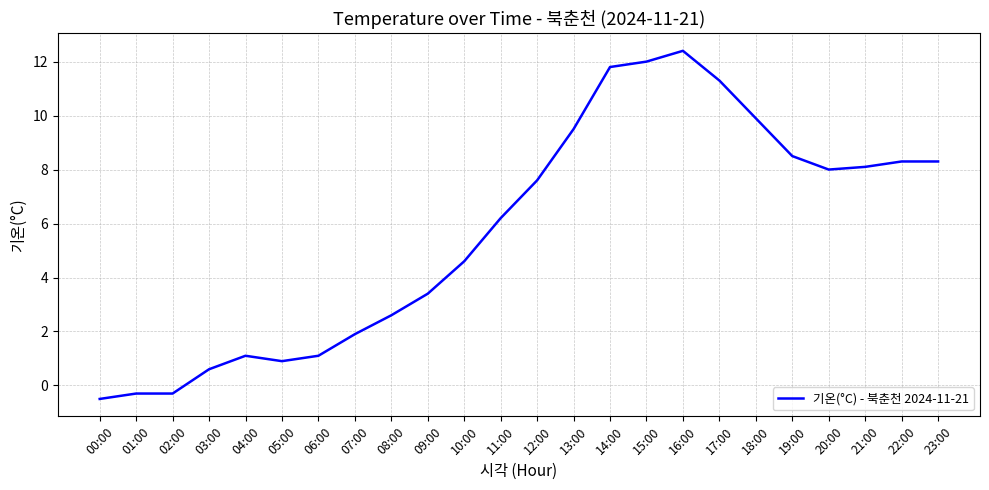

What is the ratio of the value at 12:00 to the value at 18:00?

0.8